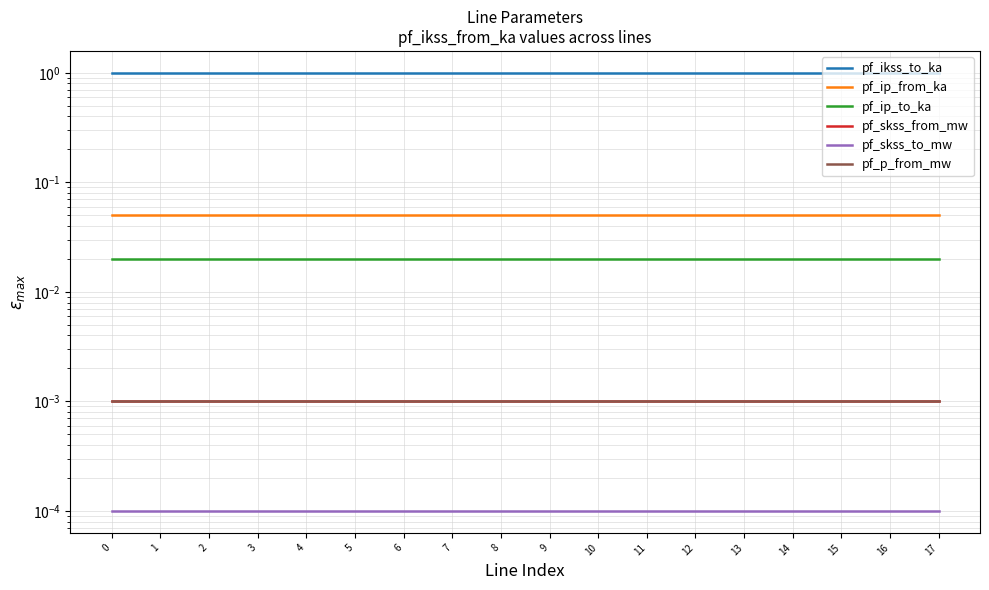

The pf_skss_from_mw series shows 0.0 at 15. True or false?

False